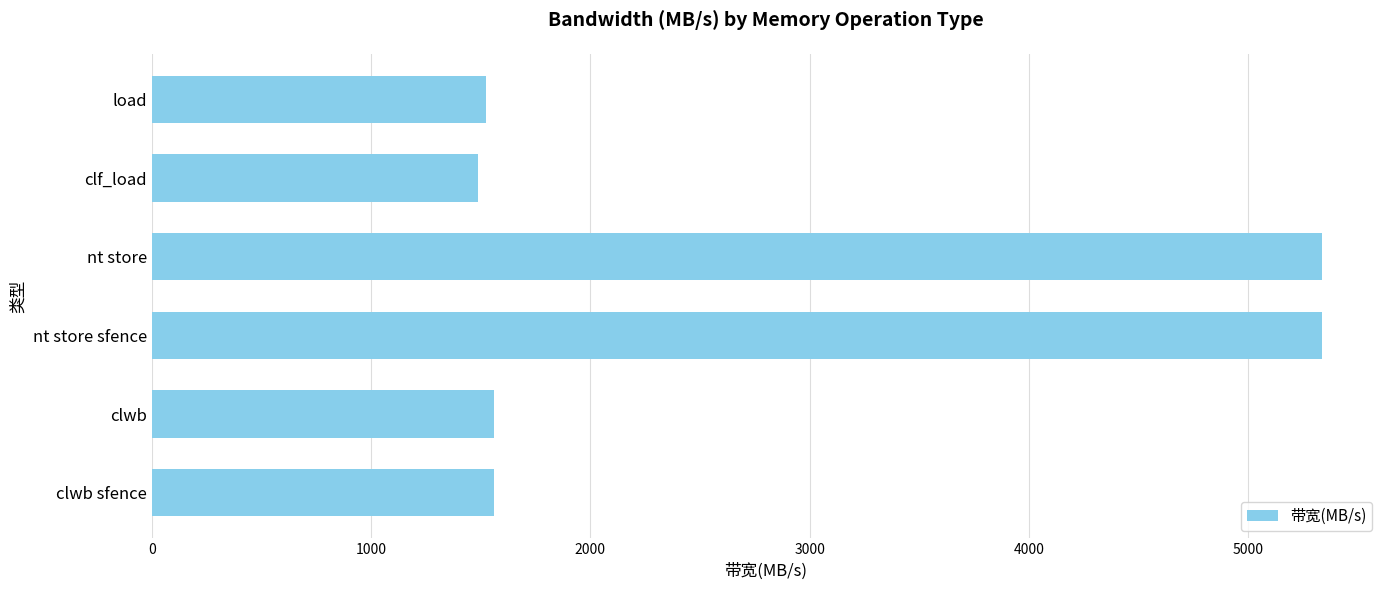

What is the smallest value displayed?

1488